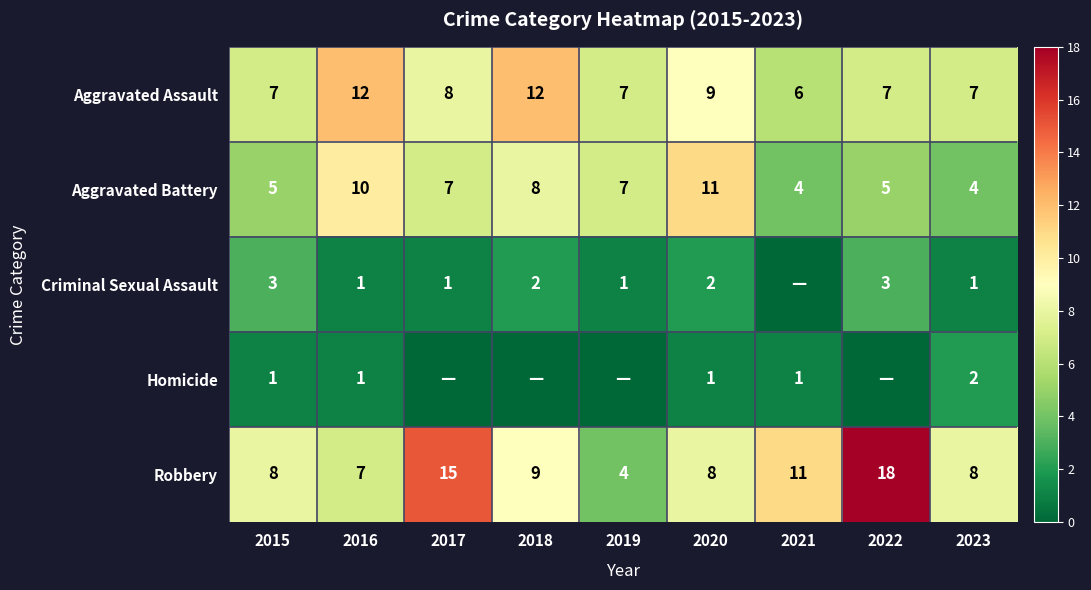

What is the difference between the highest and lowest values at 2020?

10